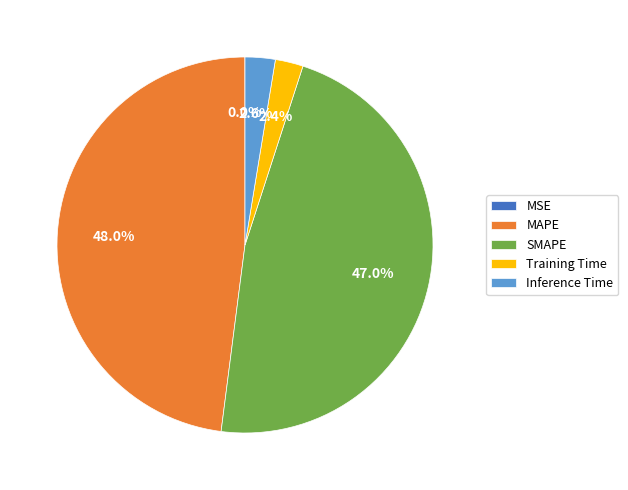

Between SMAPE and MAPE, which is larger?

MAPE